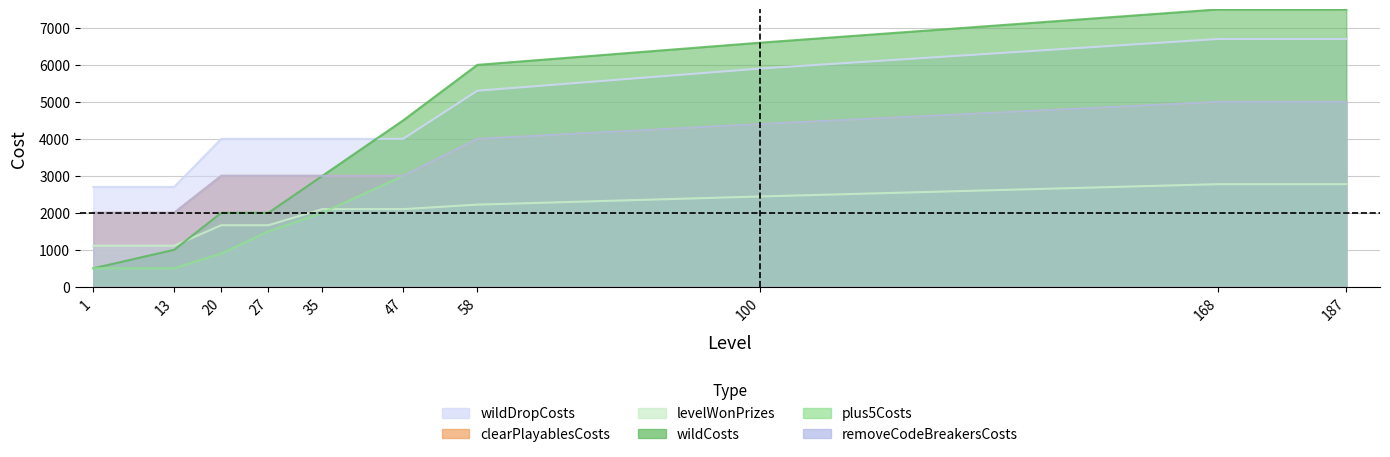

True or false: plus5Costs and levelWonPrizes cross at least once.

True